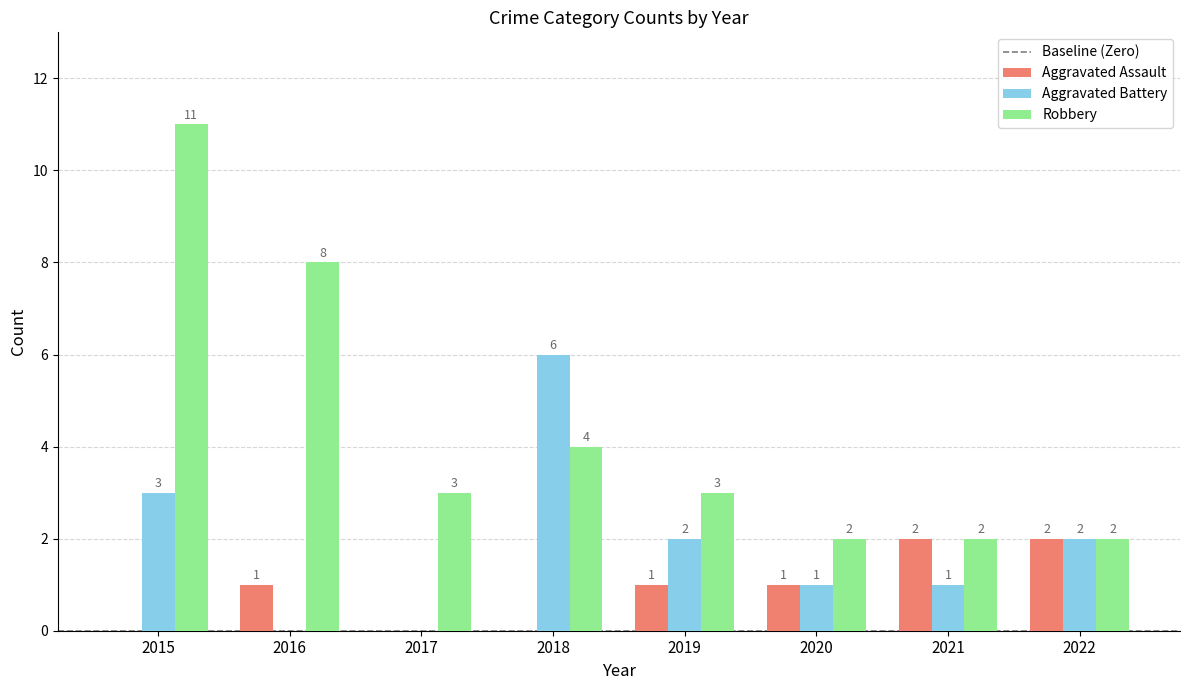

How many Robbery values are between 2 and 8?

7